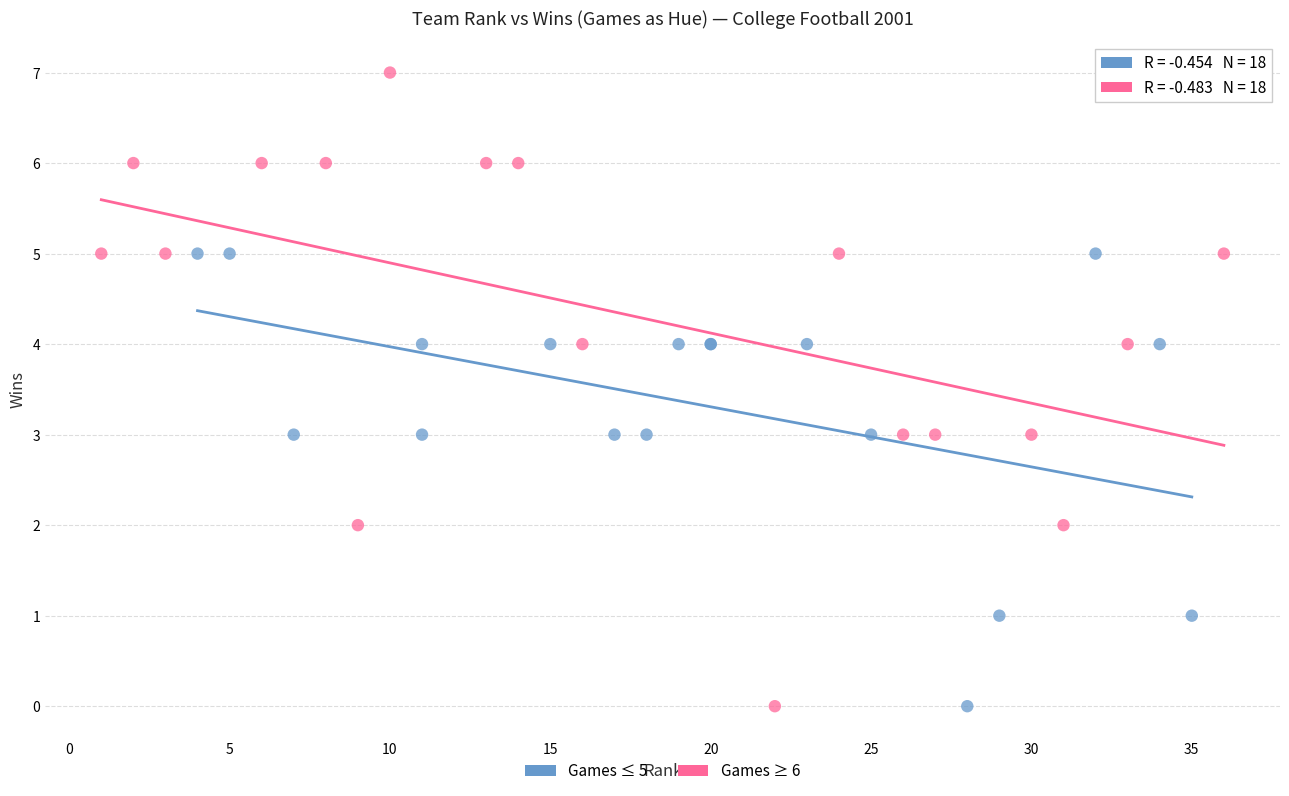

Which series contains the highest Y value?

Games ≥ 6